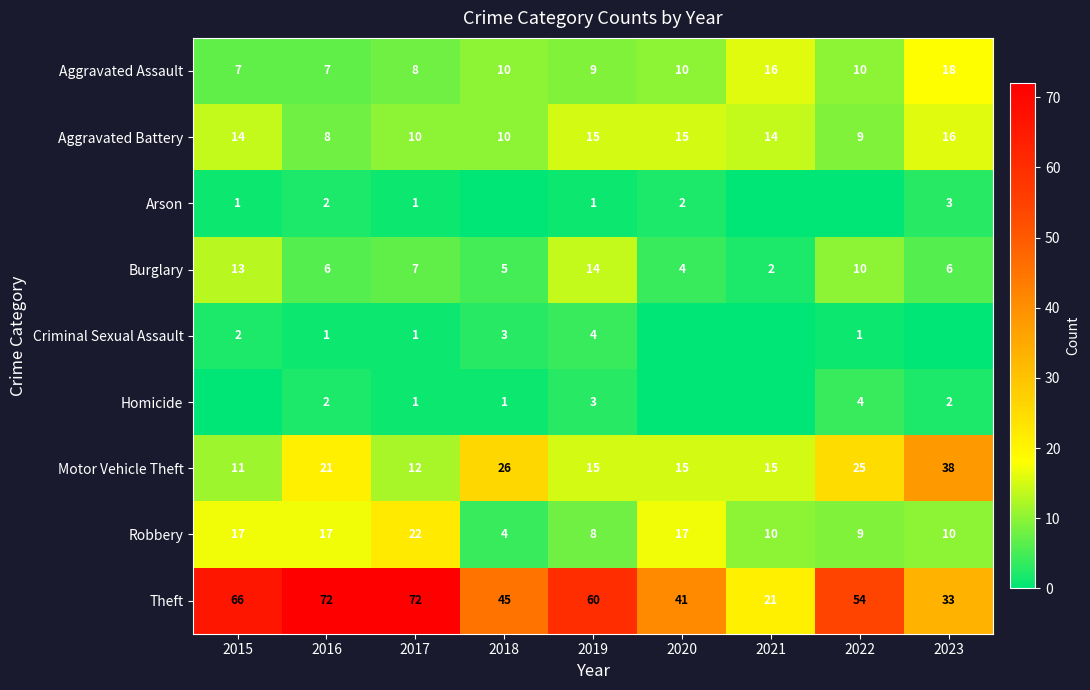

At which label is Burglary closest to 8?

2017